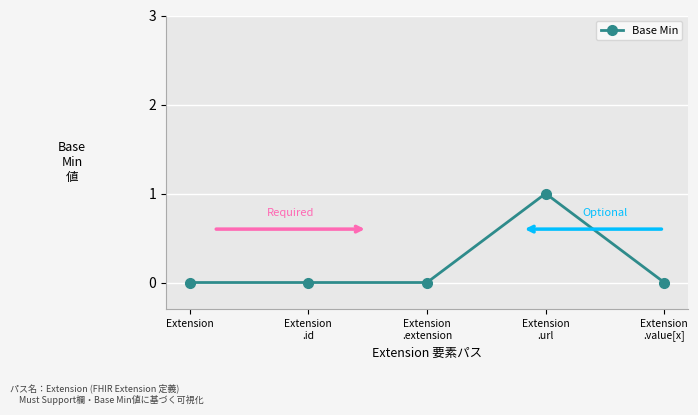

Does the chart display data point markers on the line(s)?

Yes